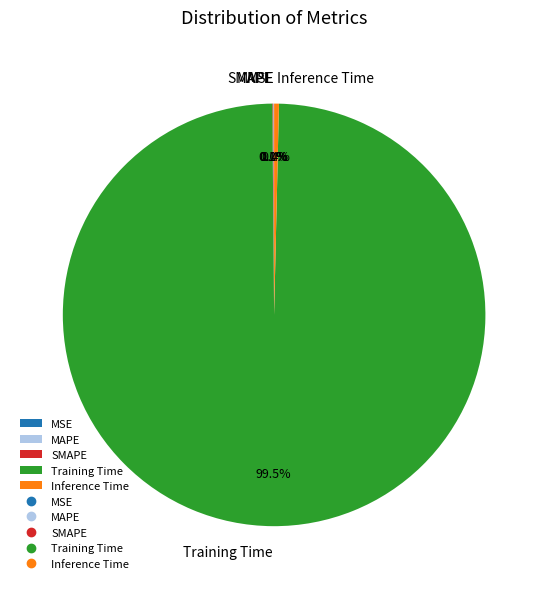

To the nearest percent, what is the average slice percentage?

20%